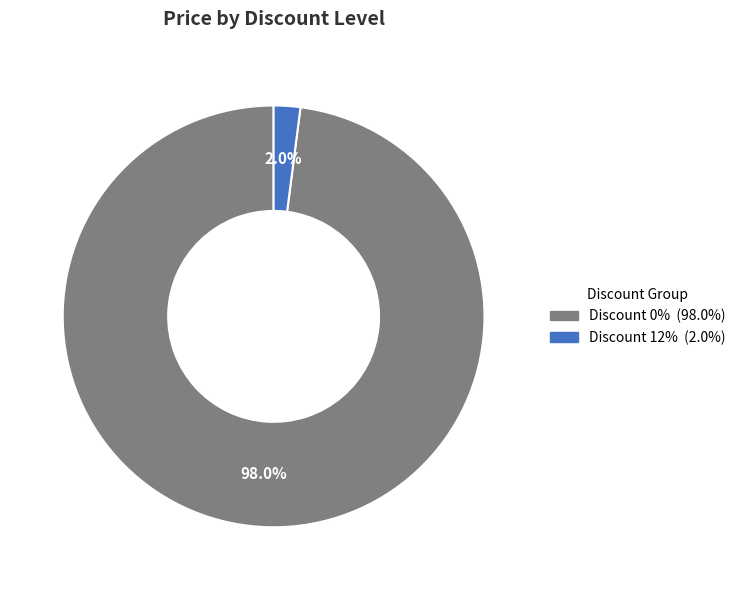

Does any single category account for the majority?

Yes